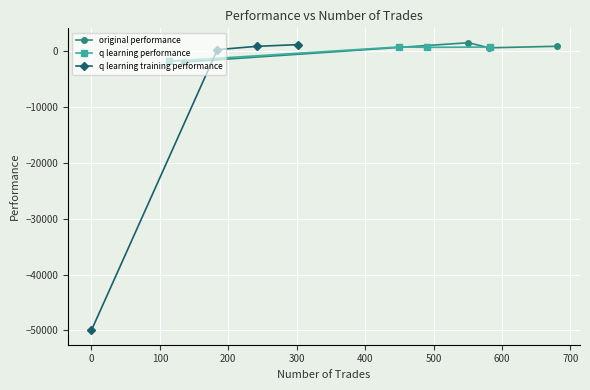

List the series in order of their peak value, highest first.

original performance, q learning training performance, q learning performance